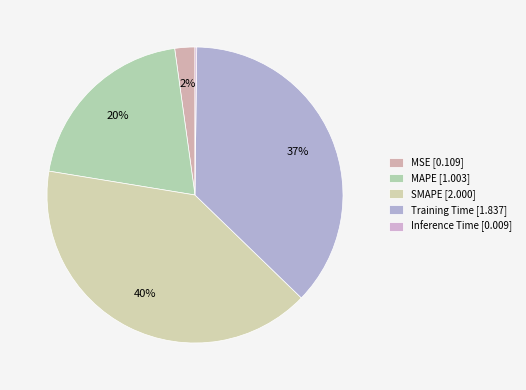

The SMAPE slice represents 40% of the pie. True or false?

True